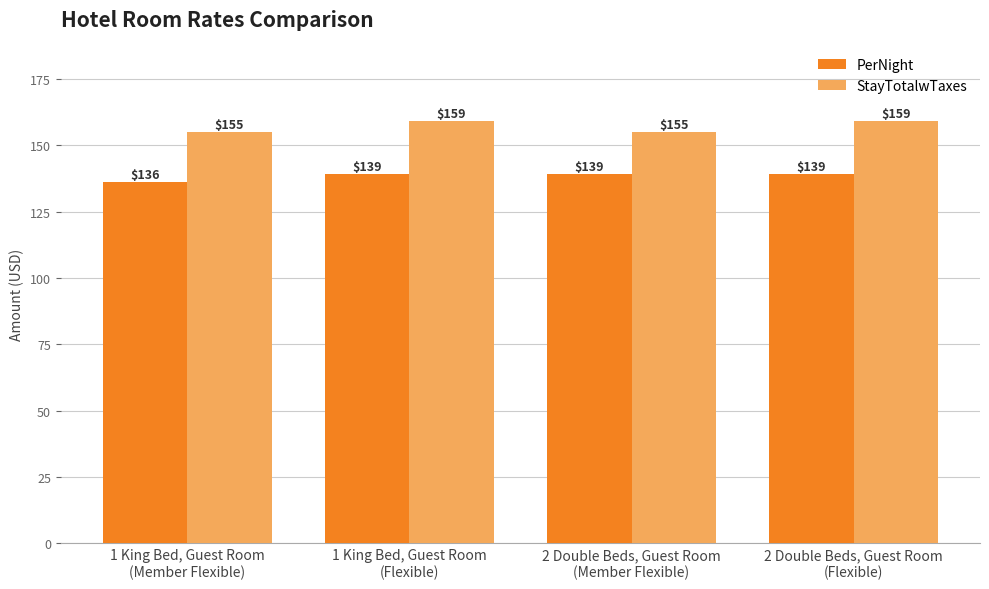

Where is PerNight nearest to the value 137?

1 King Bed, Guest Room
(Member Flexible)